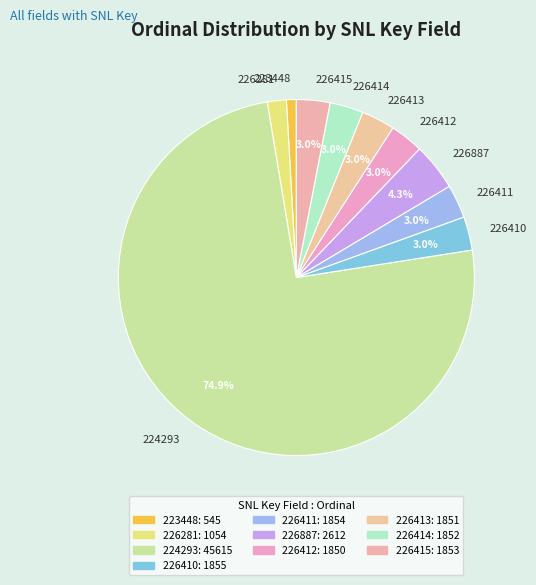

To the nearest percent, what is the difference between the 226281 and 226412 slice percentages?

1%